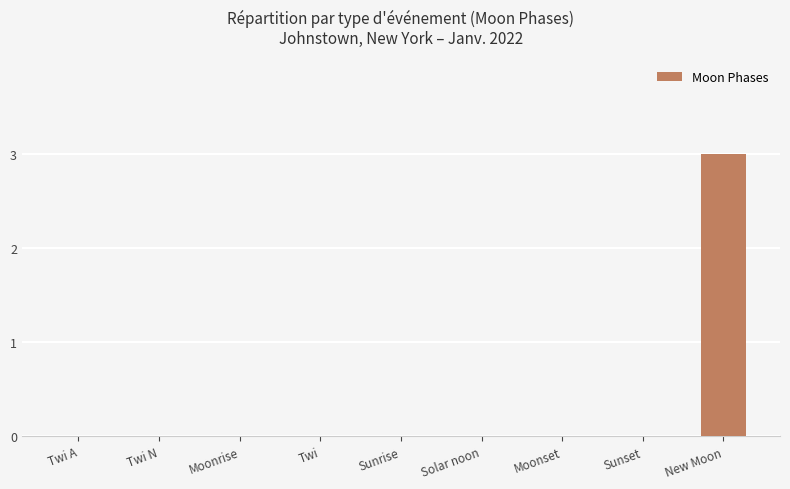

Which label corresponds to the largest value in the chart?

New Moon